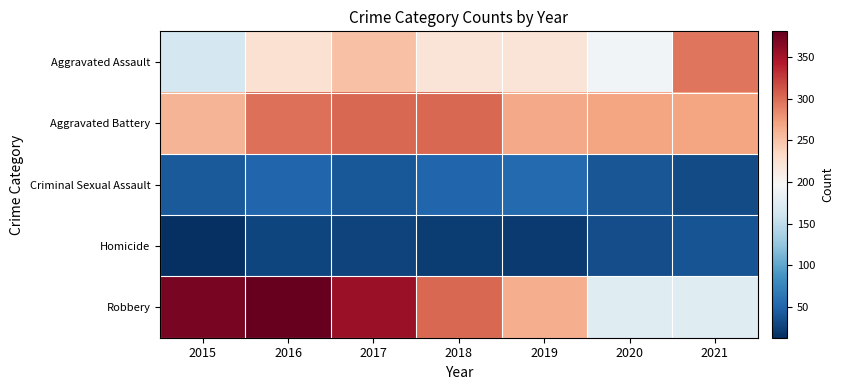

Between 2021 and 2018, which is larger?

2021